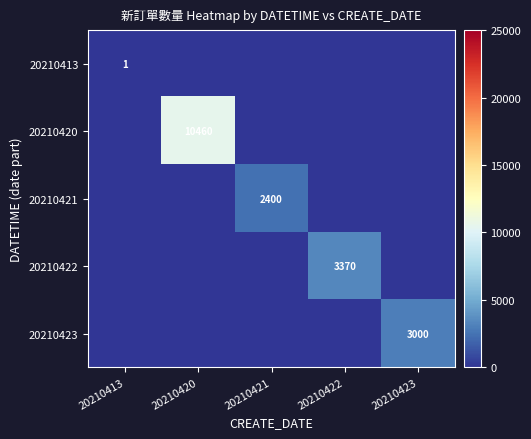

True or false: 20210413 has a value of 1 at 20210413.

True